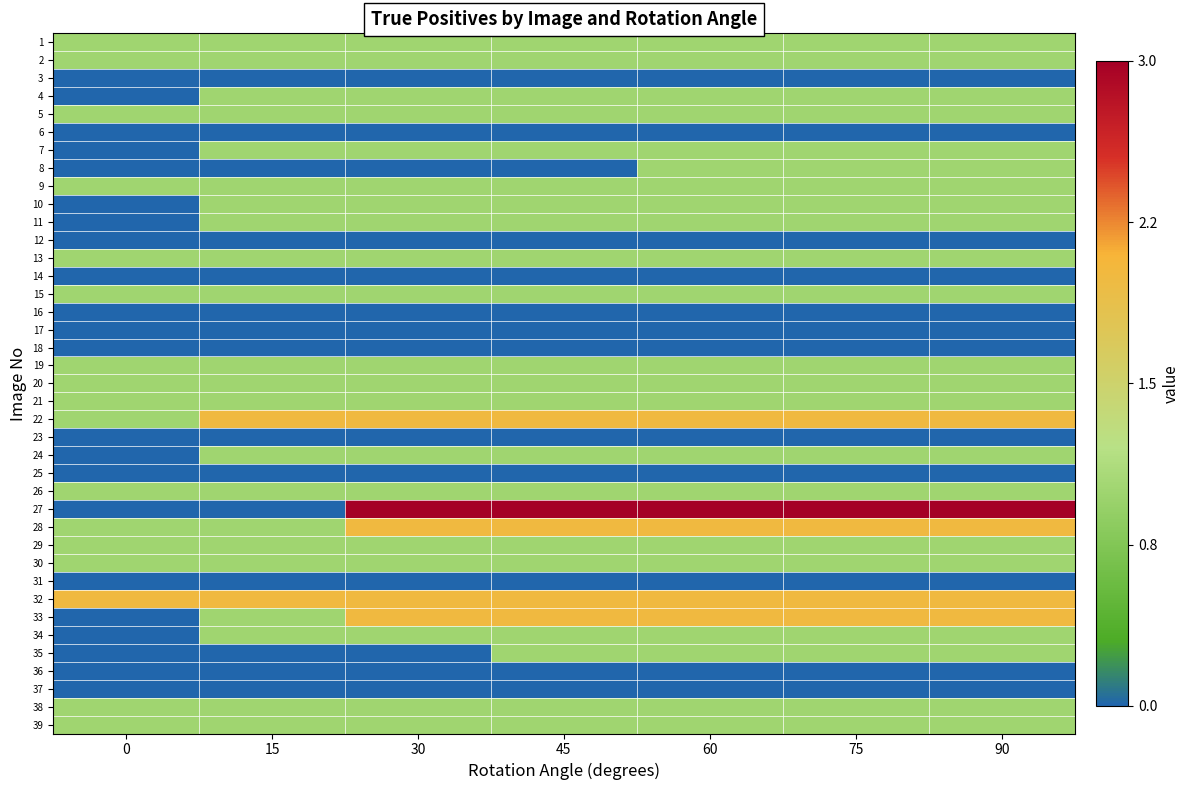

List the series in order of their peak value, highest first.

27, 22, 28, 32, 33, 1, 2, 4, 5, 7, 8, 9, 10, 11, 13, 15, 19, 20, 21, 24, 26, 29, 30, 34, 35, 38, 39, 3, 6, 12, 14, 16, 17, 18, 23, 25, 31, 36, 37